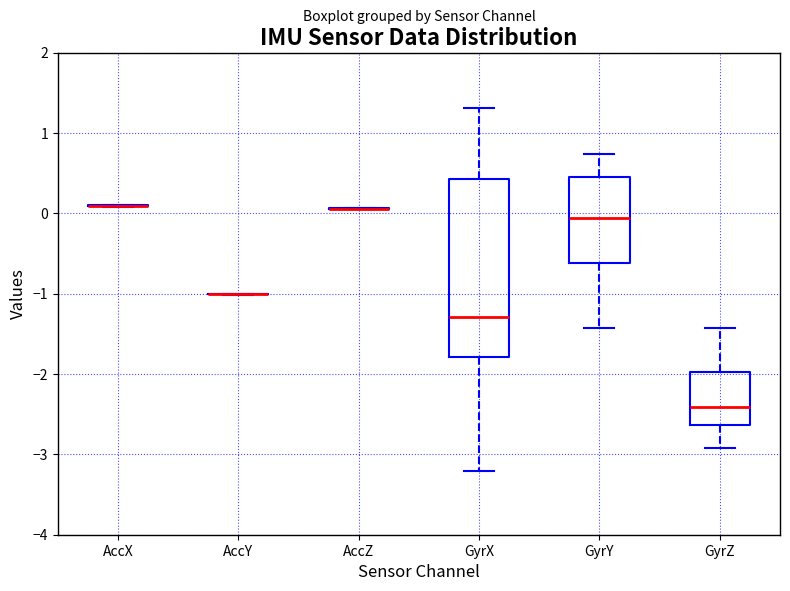

Reading left to right, transcribe this box plot: for each box, give where its median line is, the range the box spans, and where its two whiskers end, as read against the y-axis. The values are not printed on the chart, so give them approximately, as read against the axis.

AccX: box collapsed to a line at 0.1, whiskers 0.1 to 0.1
AccY: box collapsed to a line at -1.0, whiskers -1.0 to -1.0
AccZ: box collapsed to a line at 0.1, whiskers 0.1 to 0.1
GyrX: median -1.3, box -1.8 to 0.4, whiskers -3.2 to 1.3
GyrY: median -0.1, box -0.6 to 0.5, whiskers -1.4 to 0.7
GyrZ: median -2.4, box -2.6 to -2.0, whiskers -2.9 to -1.4